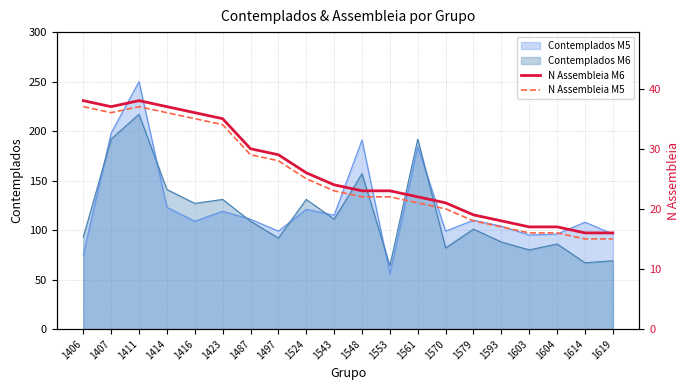

What is the value of the N Assembleia M5 point at the 9th from the left?

25